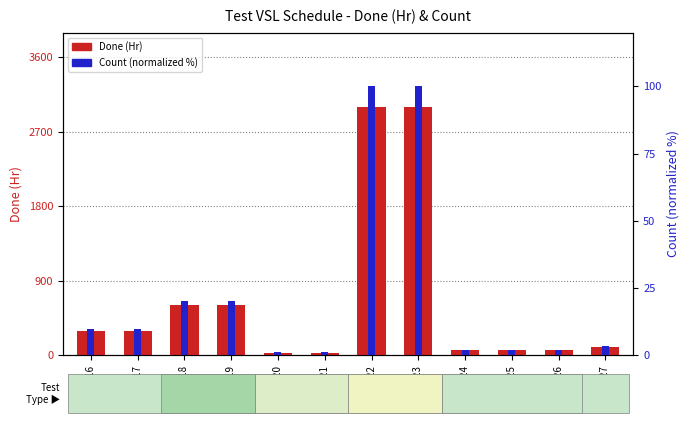

What is the average value of the Done (Hr) series?

676.0